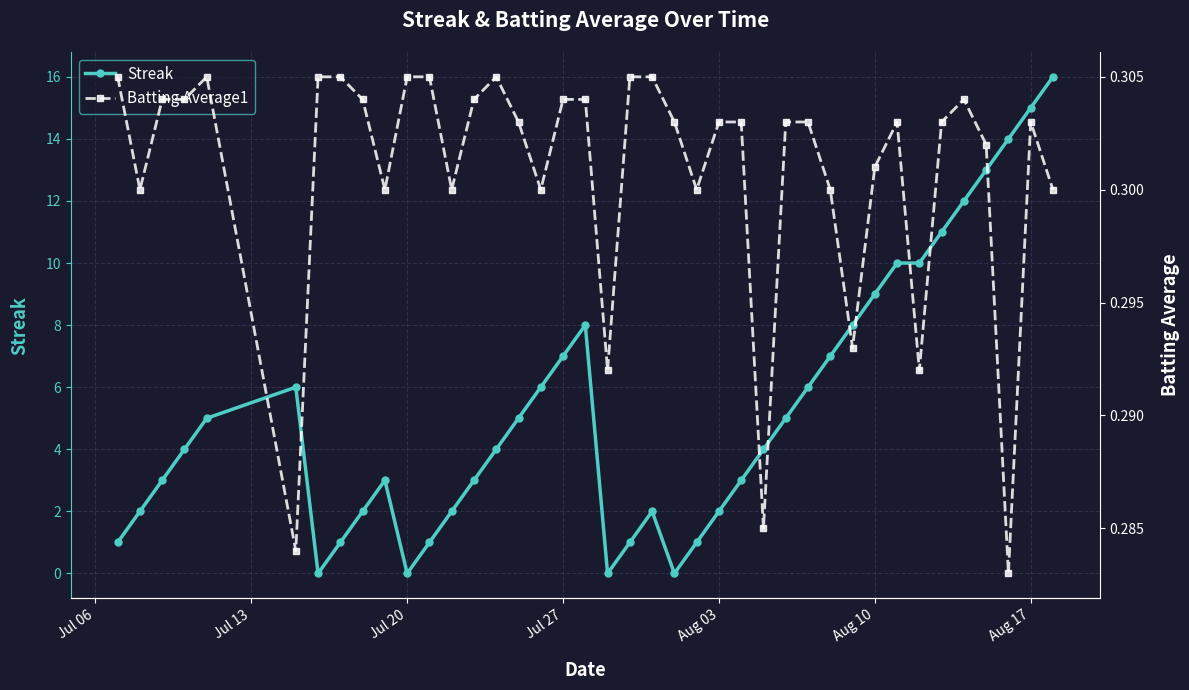

True or false: Streak has more than 1 points higher than both neighbors.

True